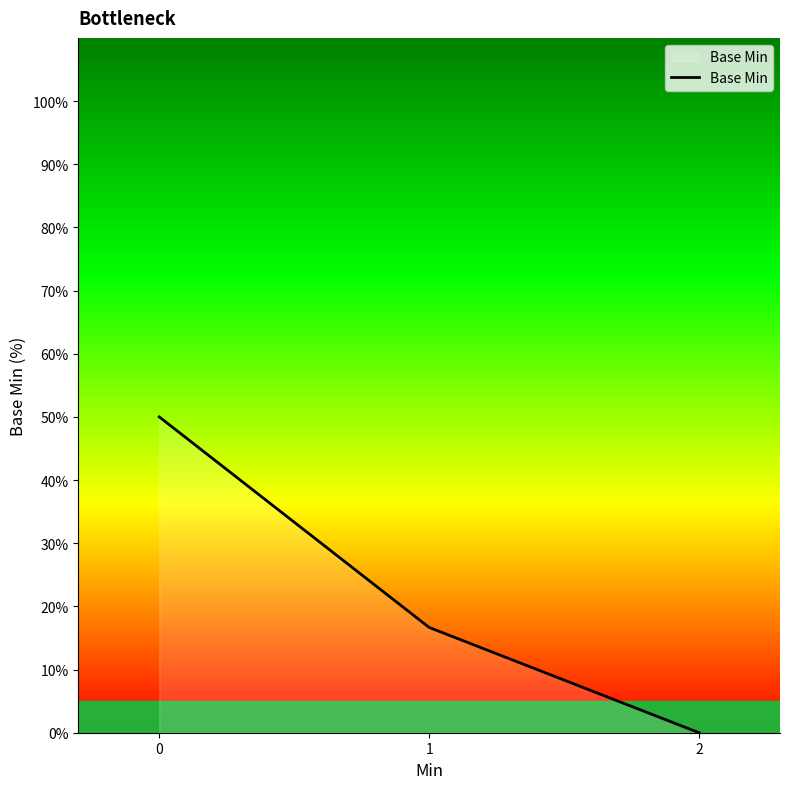

Does the chart display data point markers on the line(s)?

No